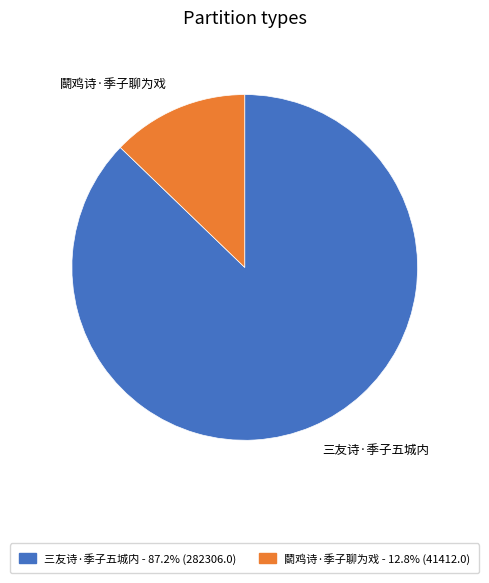

Approximately how many times larger is the value at 三友诗·季子五城内 compared to 鬬鸡诗·季子聊为戏?

6.8